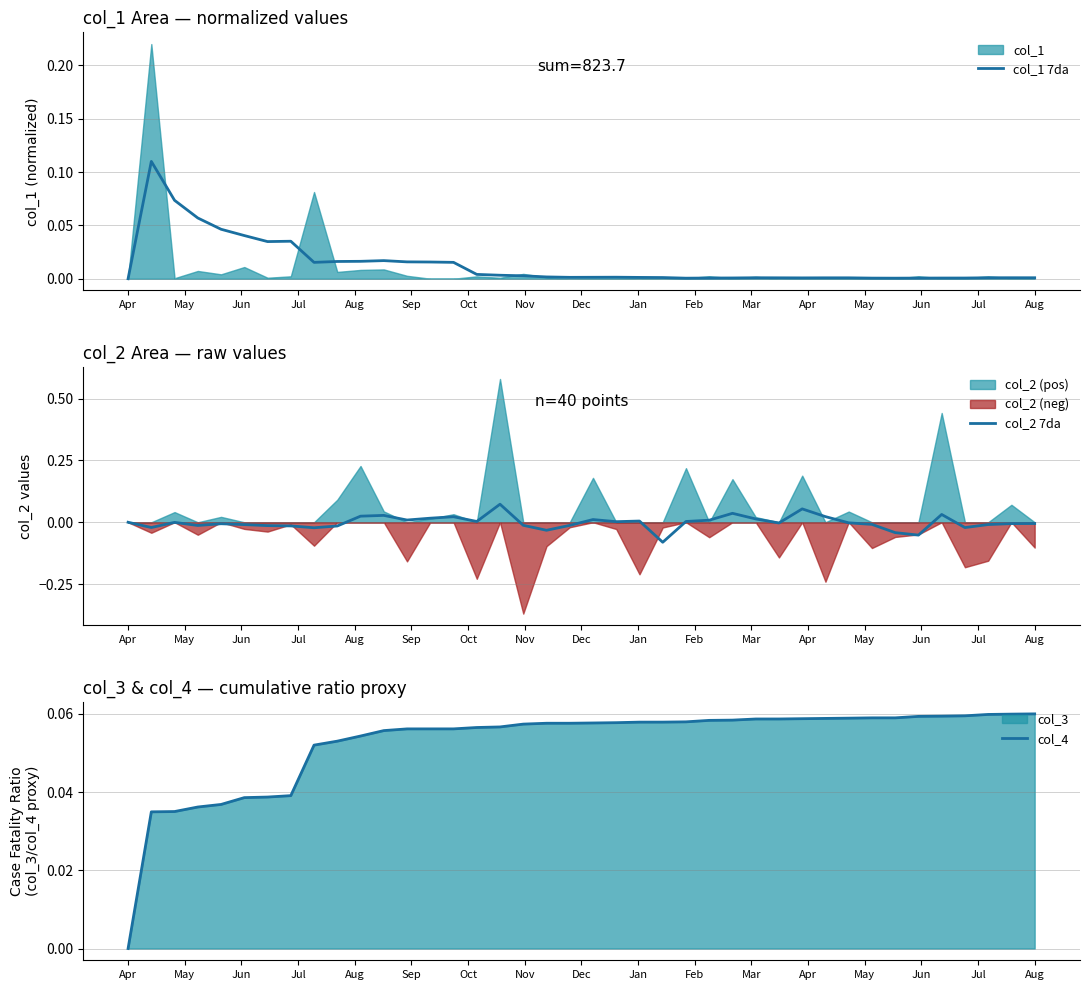

Which category has the lowest value in the col_4 series?

Apr